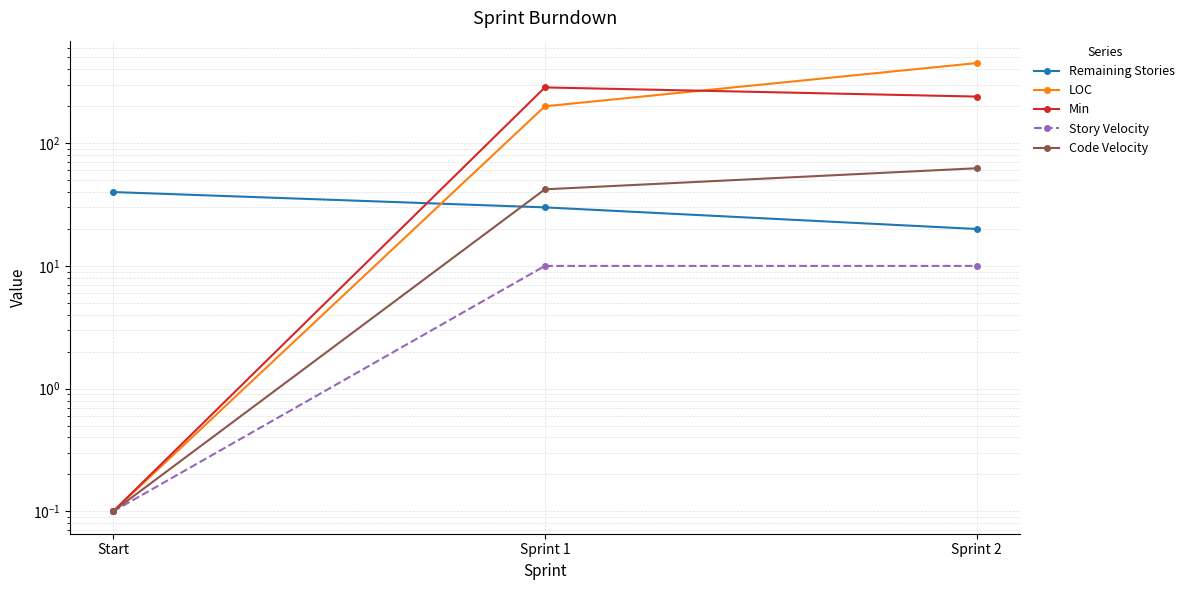

What is the label of the 3rd point from the left?

Sprint 2